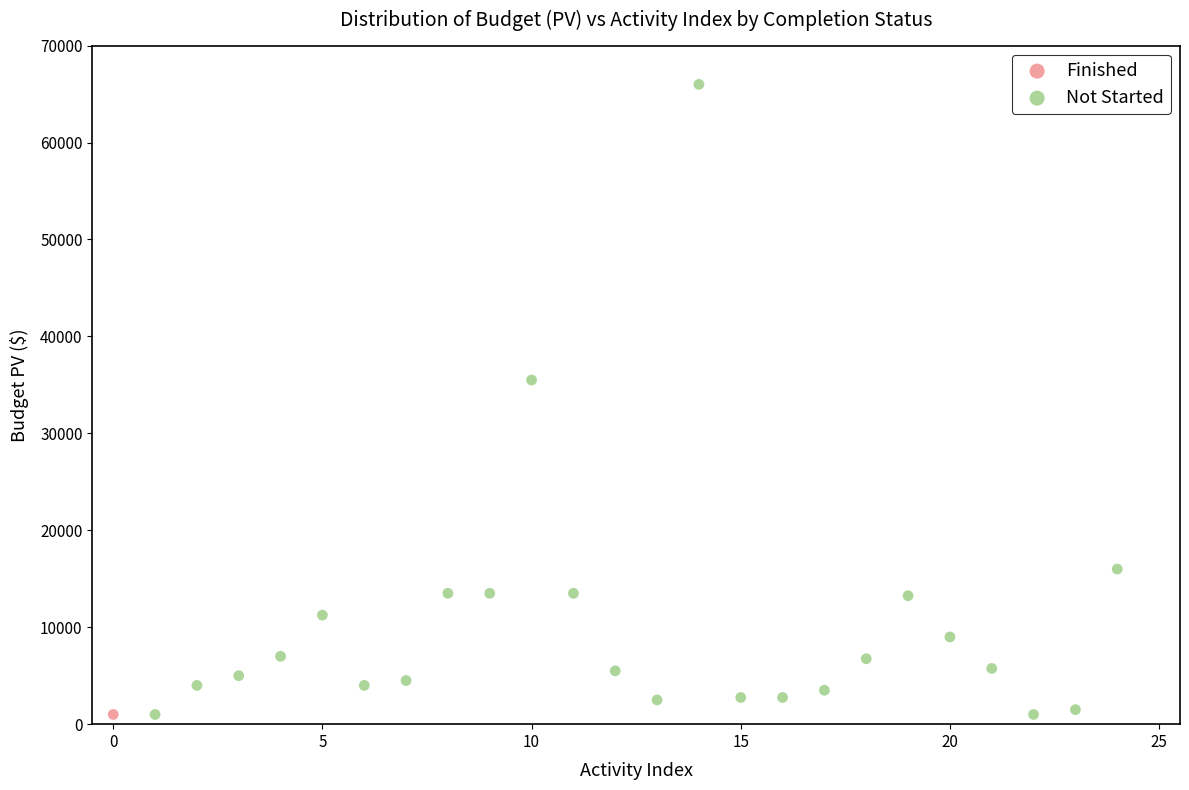

What are all the series names shown in the legend?

Finished, Not Started